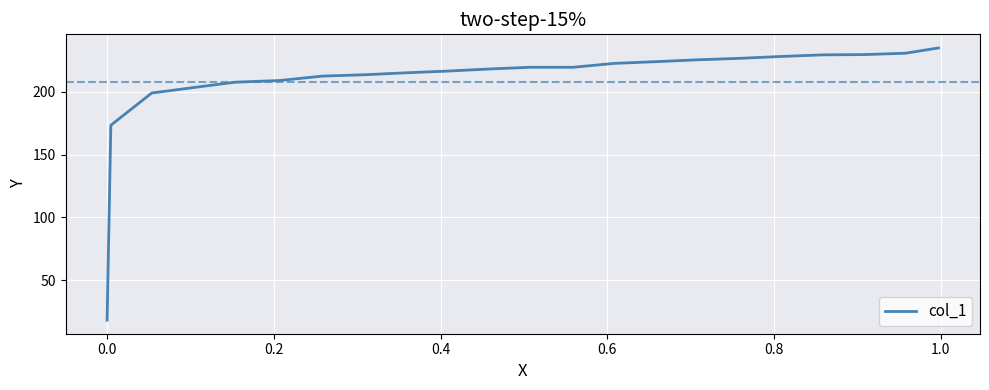

What is the smallest value displayed?

18.3